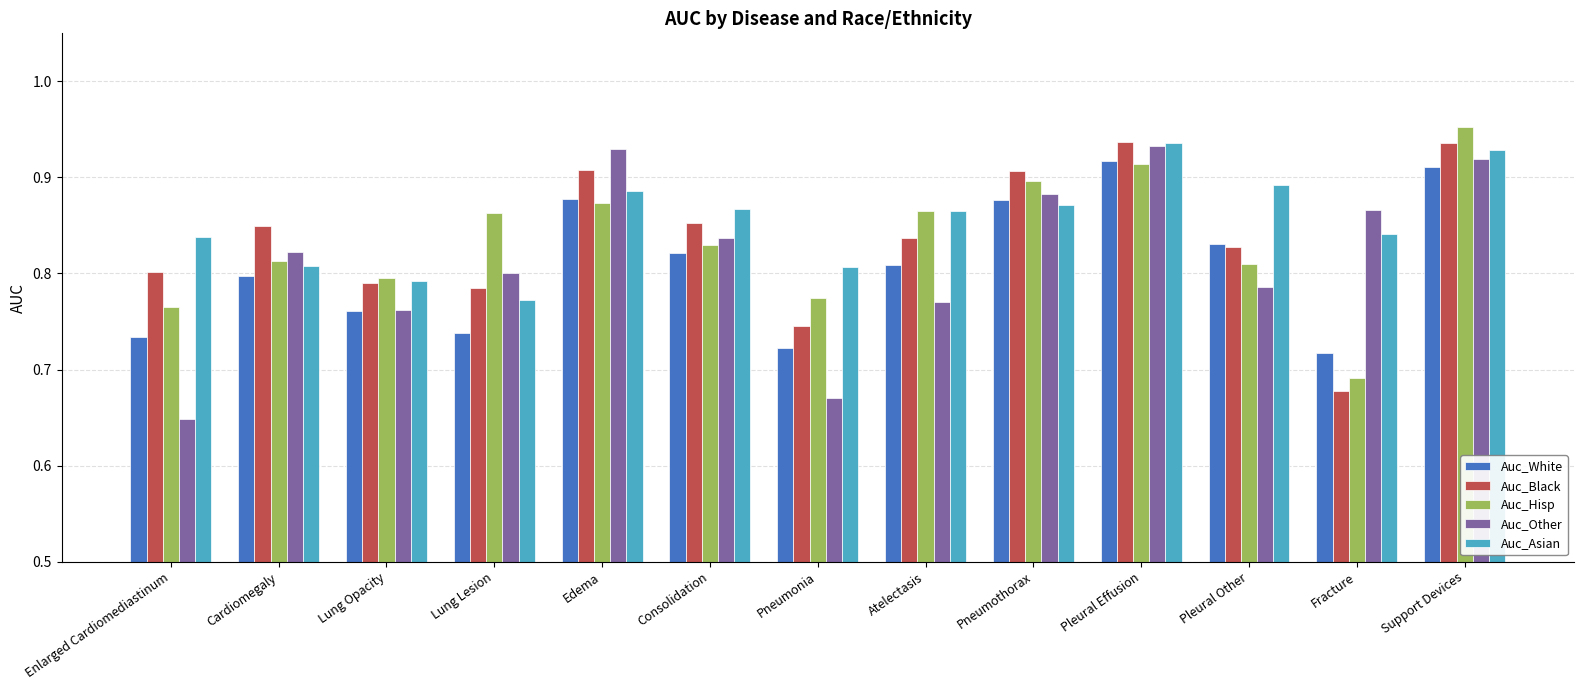

At Cardiomegaly, list the series in order from smallest to largest.

Auc_White, Auc_Asian, Auc_Hisp, Auc_Other, Auc_Black